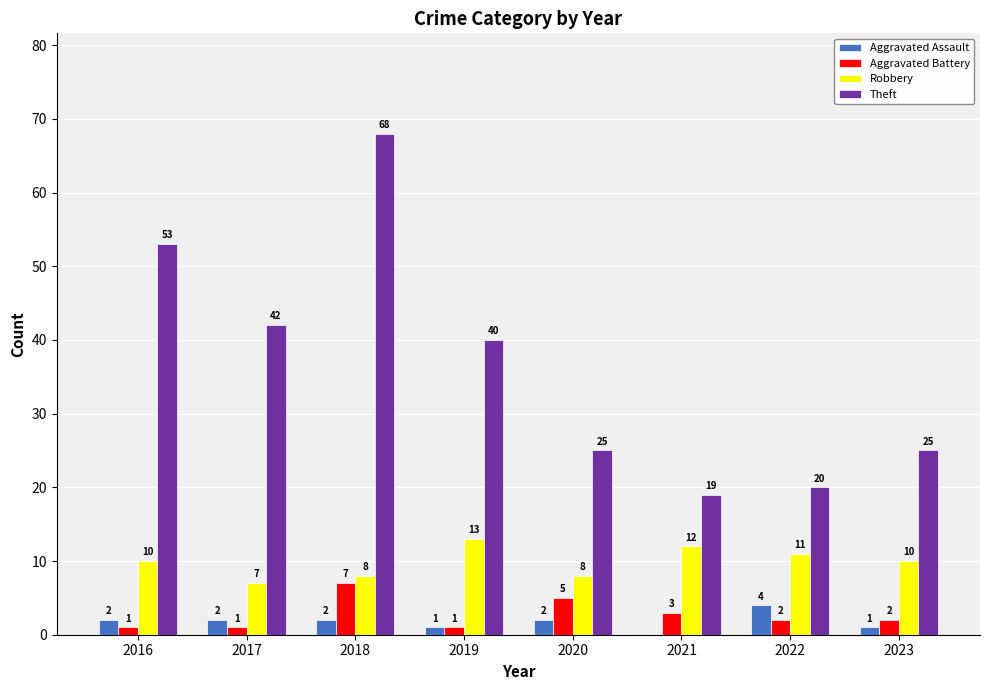

Read the Robbery value at 2019.

13